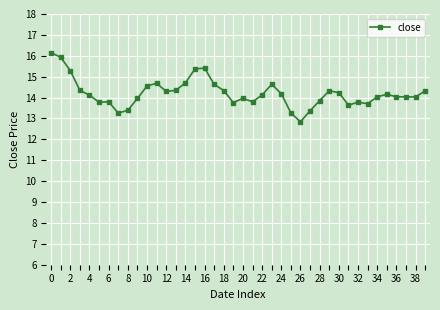

True or false: there are more than 2 points higher than both neighbors.

True